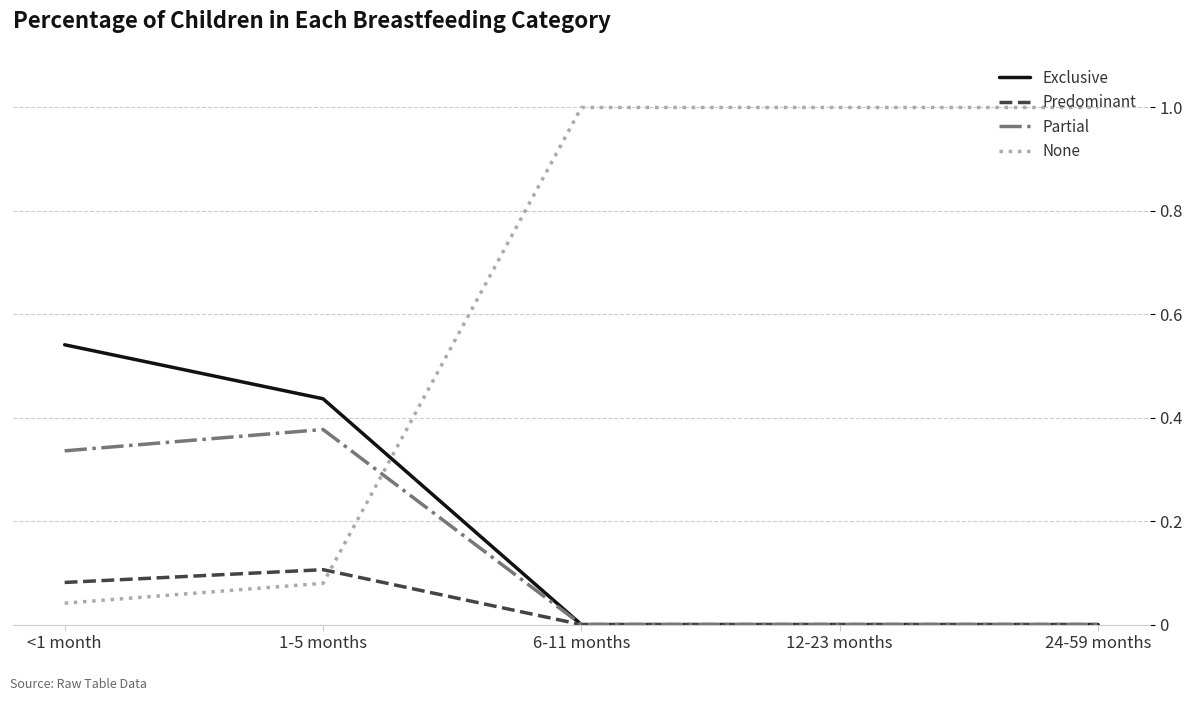

Is the value of None at 12-23 months greater than the value of Exclusive at <1 month?

Yes